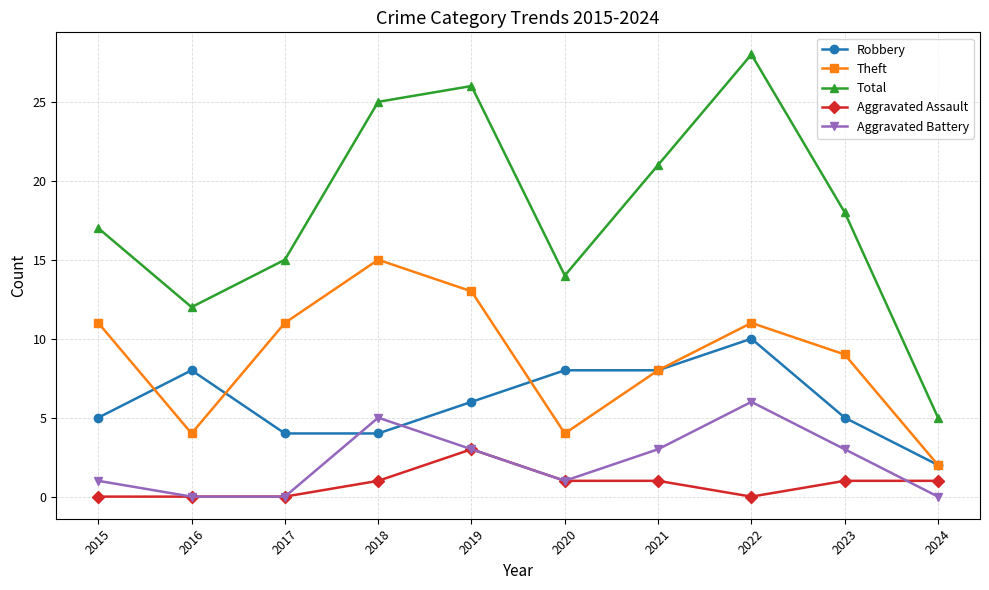

Rank the series at 2023 from highest to lowest value.

Total, Theft, Robbery, Aggravated Battery, Aggravated Assault